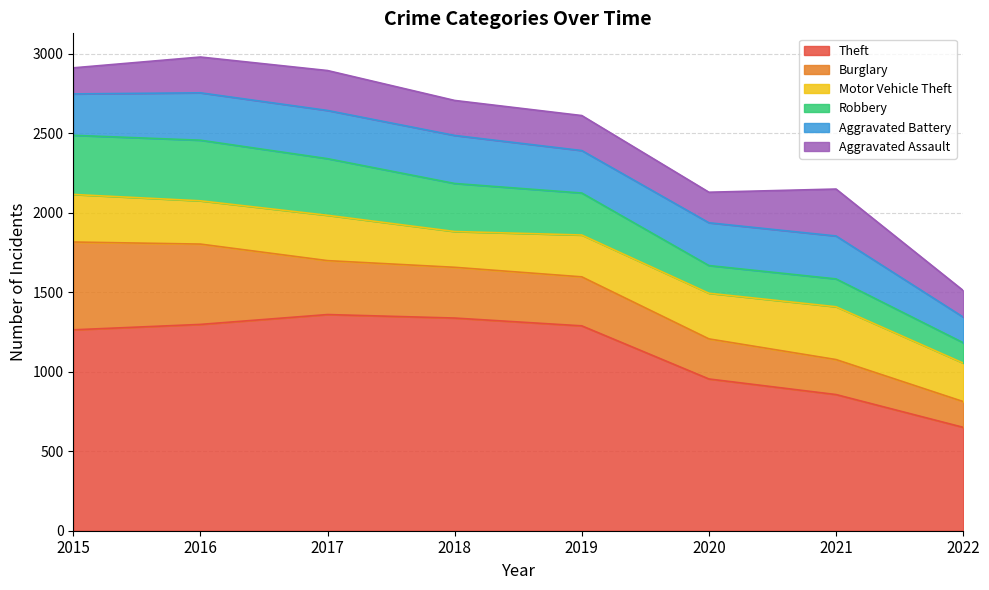

Does the chart have visible grid lines?

Yes